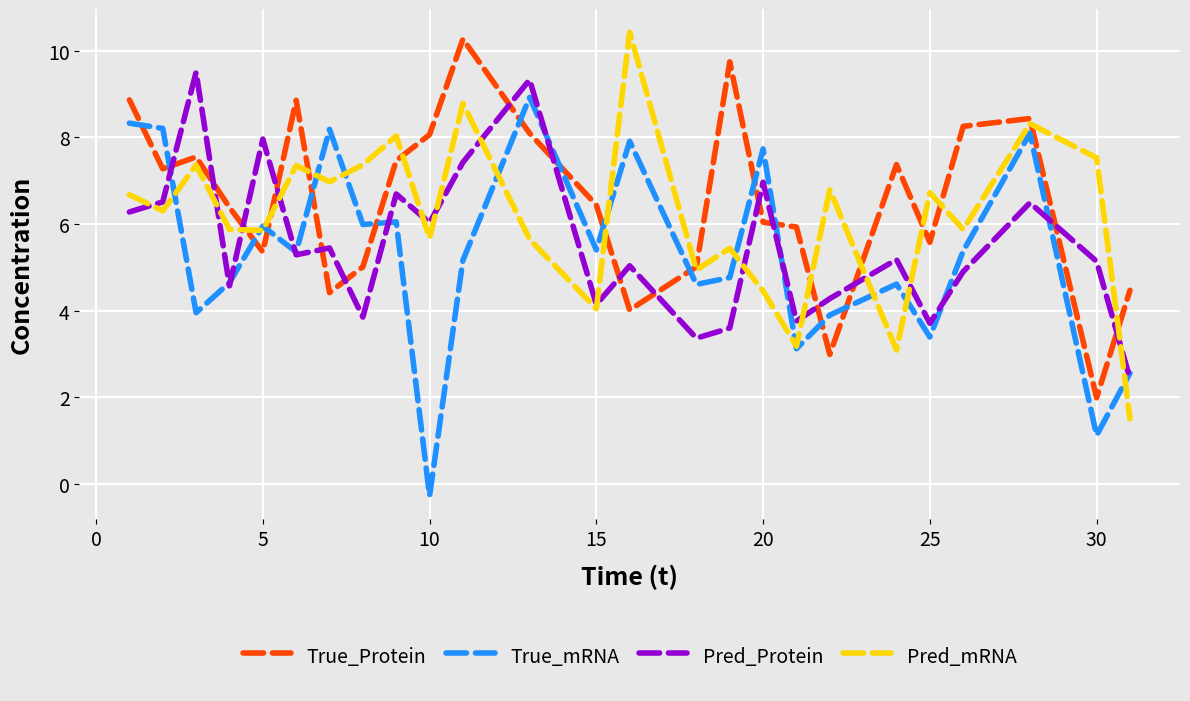

At how many categories does at least one series exceed 9?

5